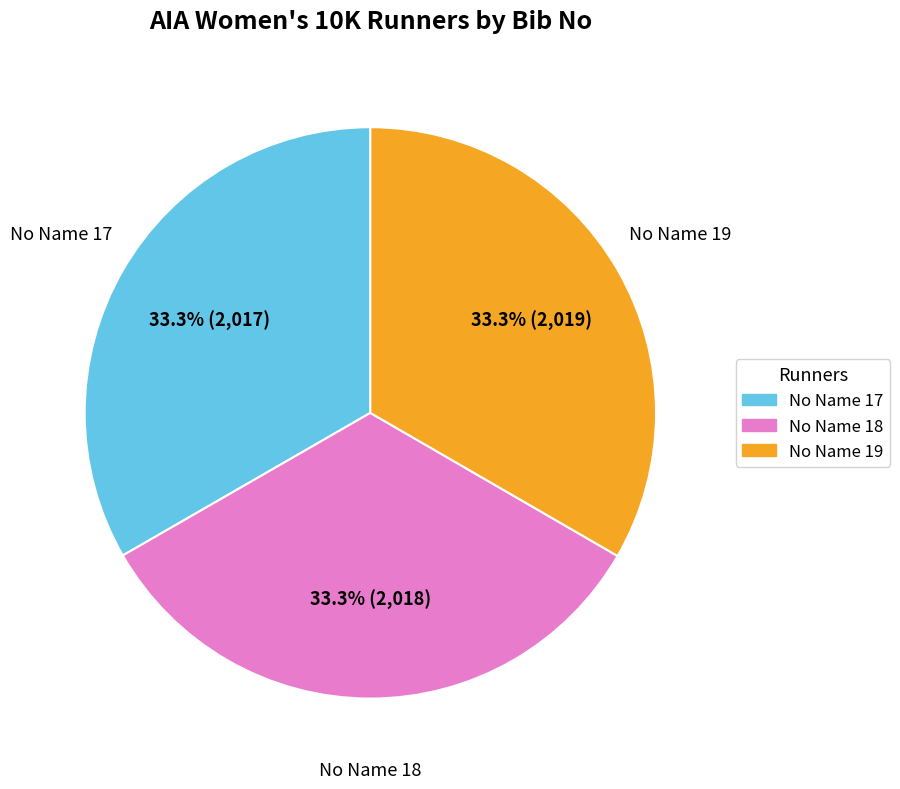

What percentage is NOT represented by No Name 18?

66.7%